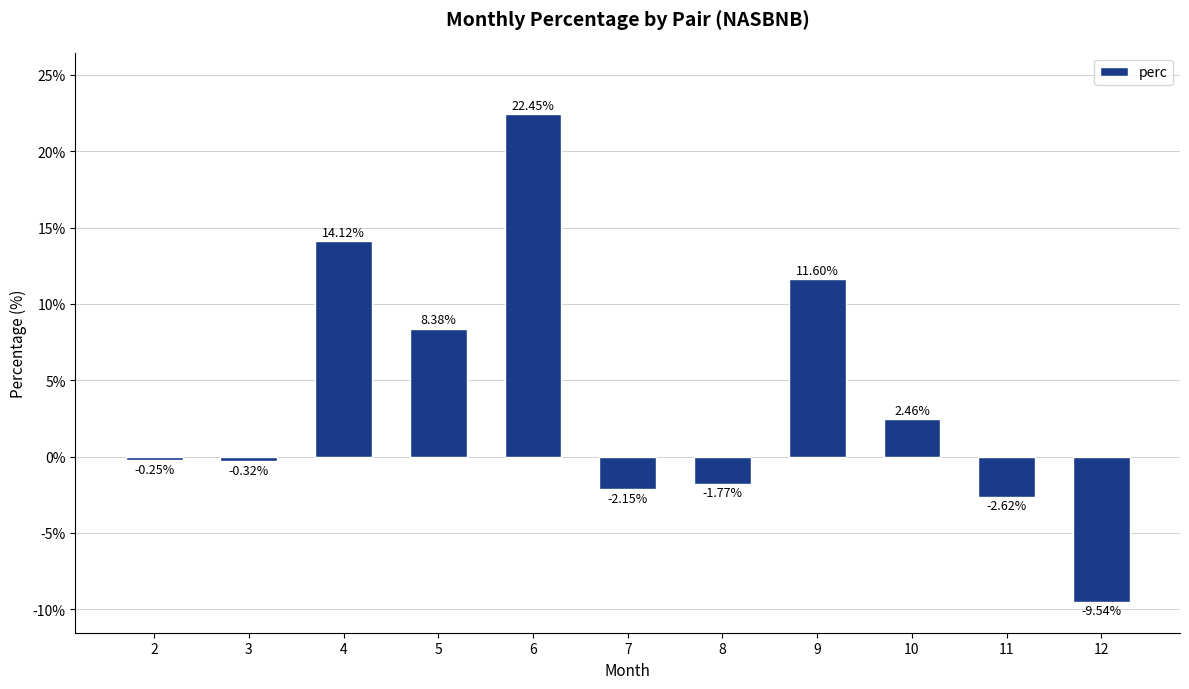

What is the difference between the maximum and minimum values?

32.0